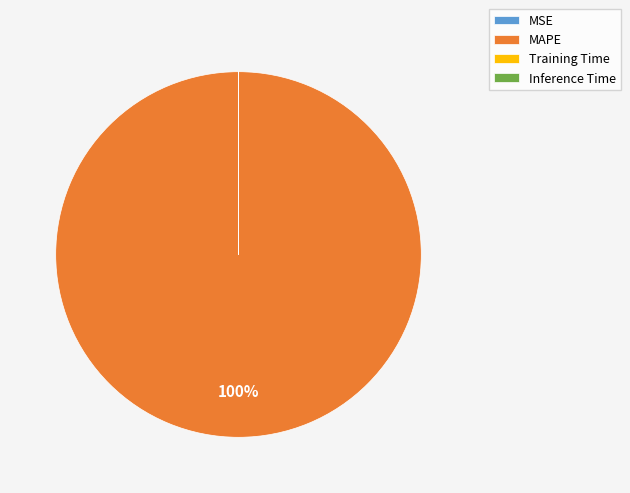

To the nearest percent, what portion does MAPE represent?

100%